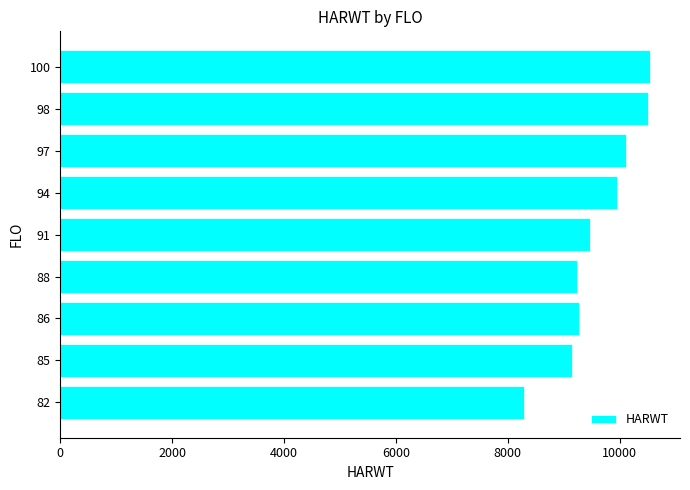

What is the change in value from 82 to 97?

+1820.5